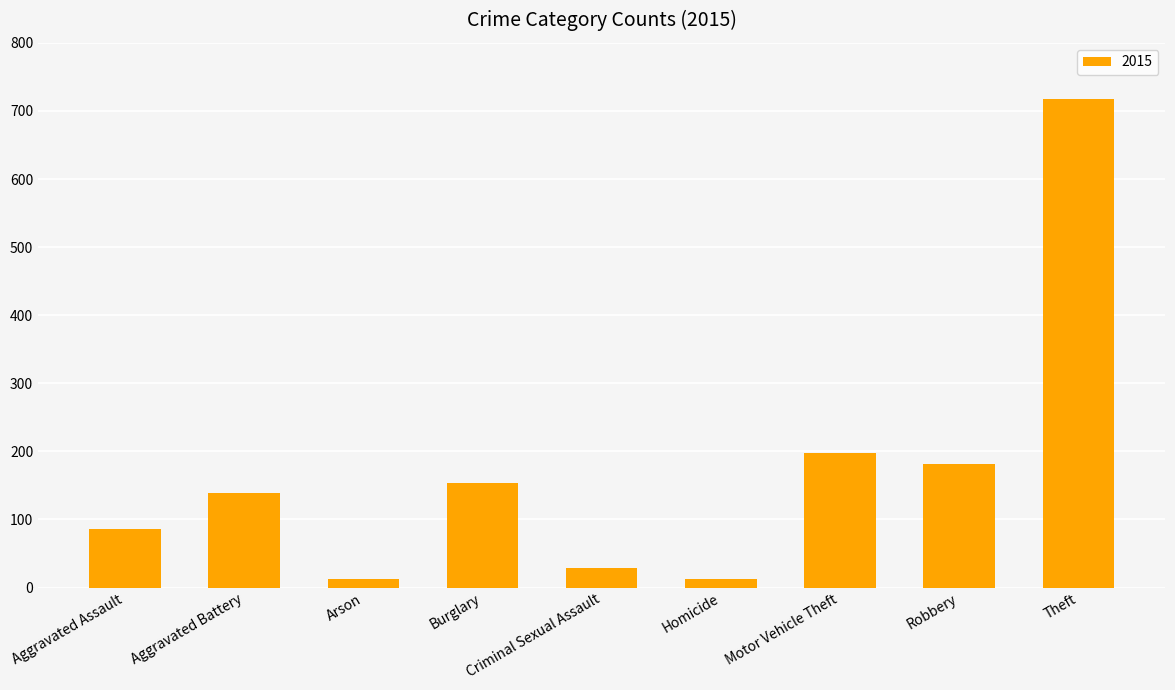

What is the label of the 2nd bar from the right?

Robbery